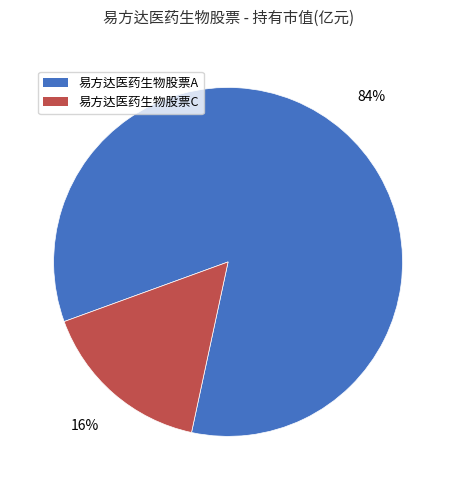

The 易方达医药生物股票C slice represents 16% of the pie. True or false?

True